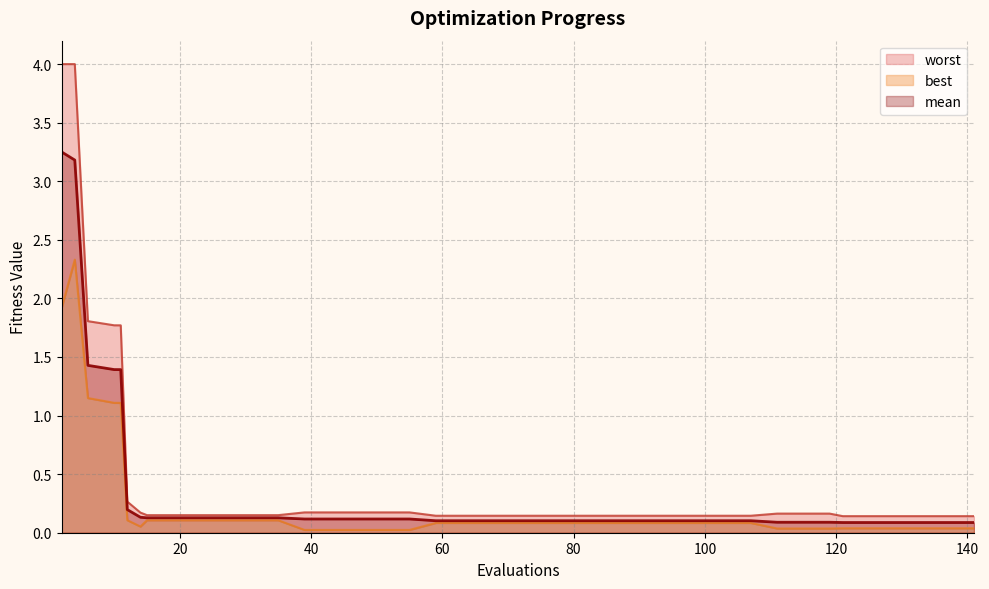

Rank the series by their average value, from highest to lowest.

worst, mean, best